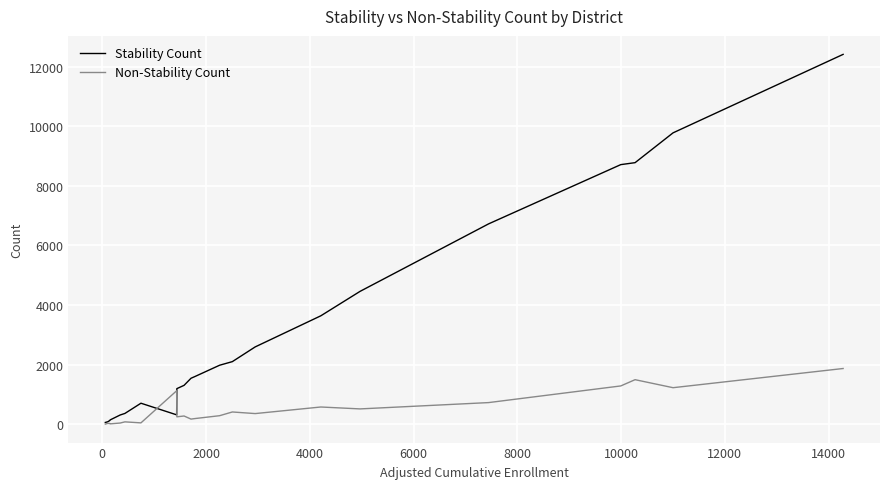

Rank the series by their average value, from lowest to highest.

Non-Stability Count, Stability Count